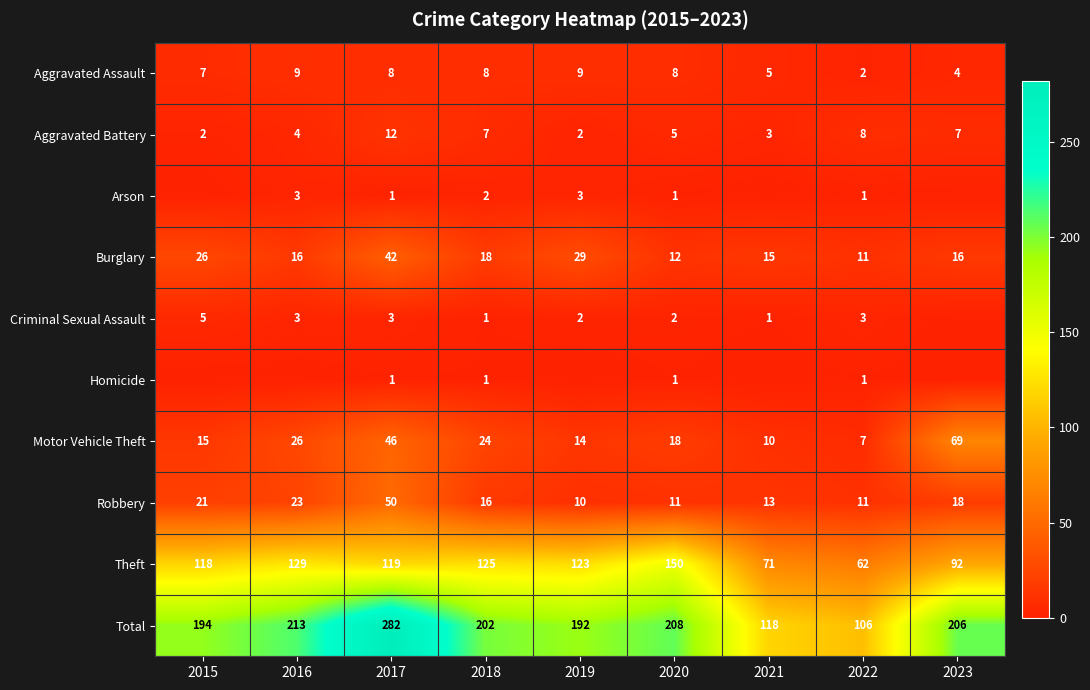

Where does the Aggravated Battery series first go above 5?

2017